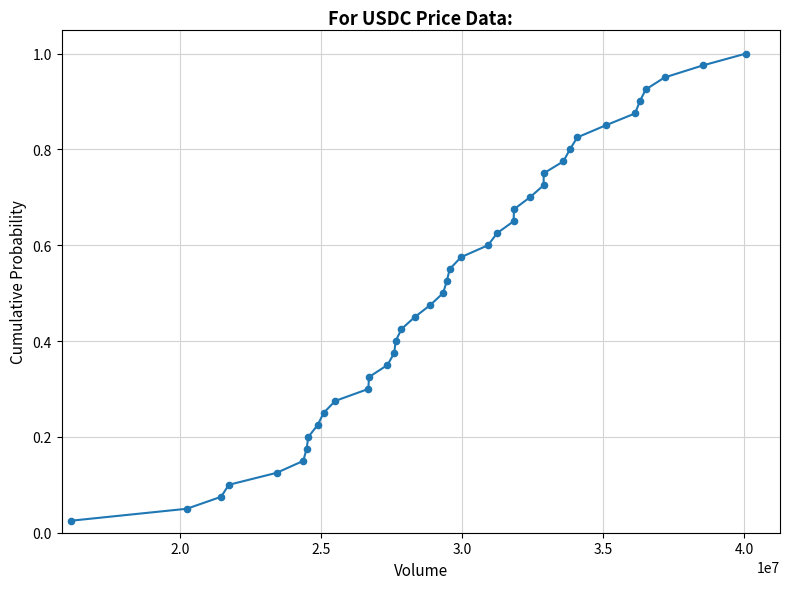

Is this an area chart (filled region under the line)?

No